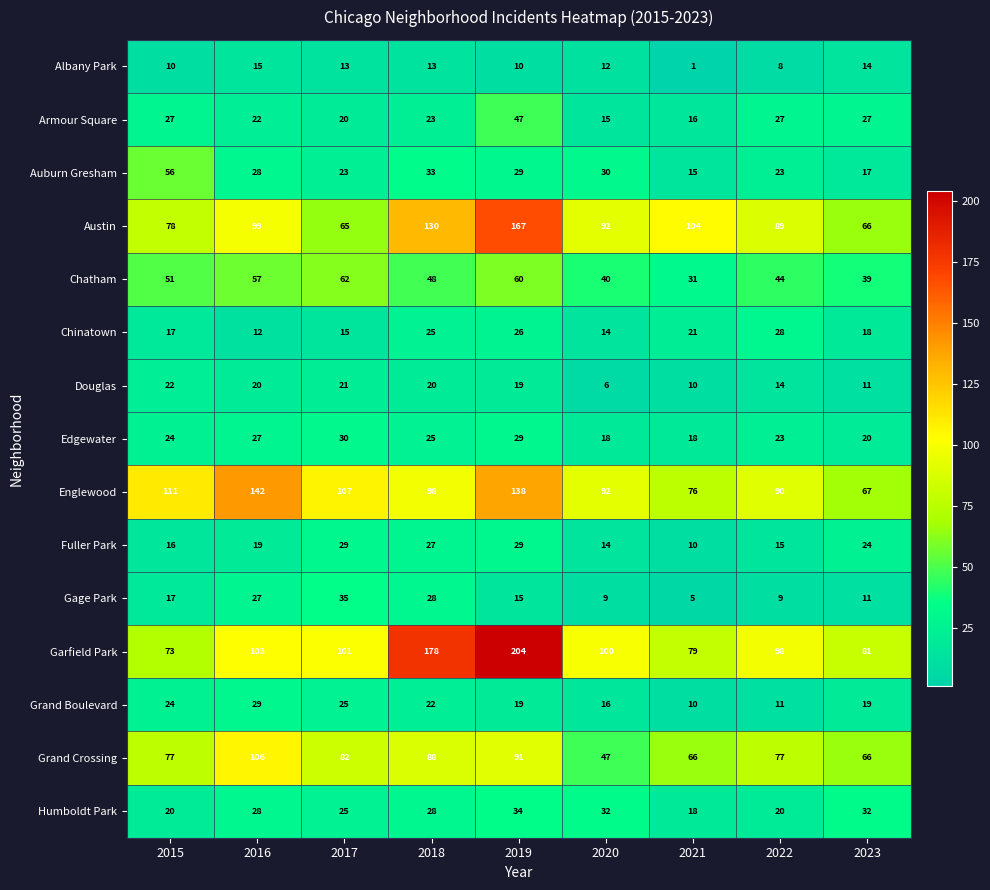

What is the greatest value displayed?

204